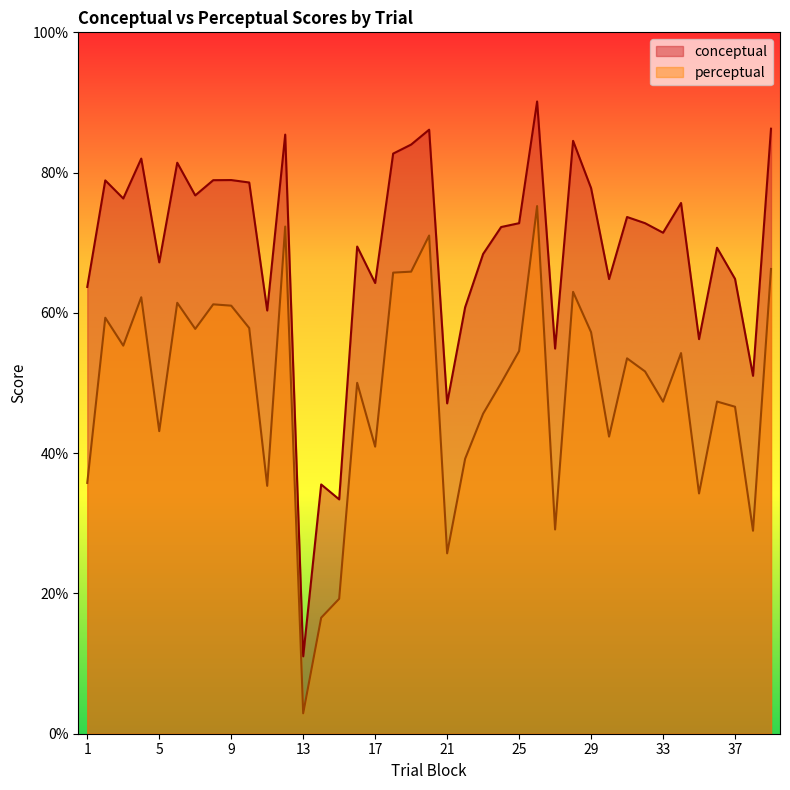

Where does the perceptual series first go above 51?

2